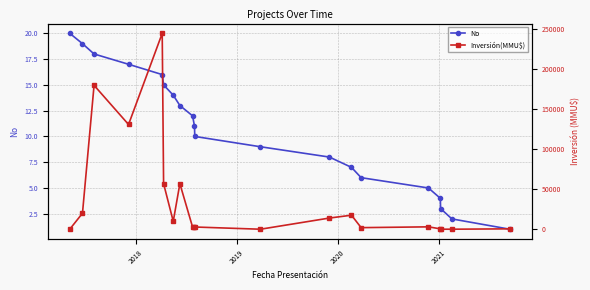

True or false: No and Inversión(MMU$) intersect in this chart.

False